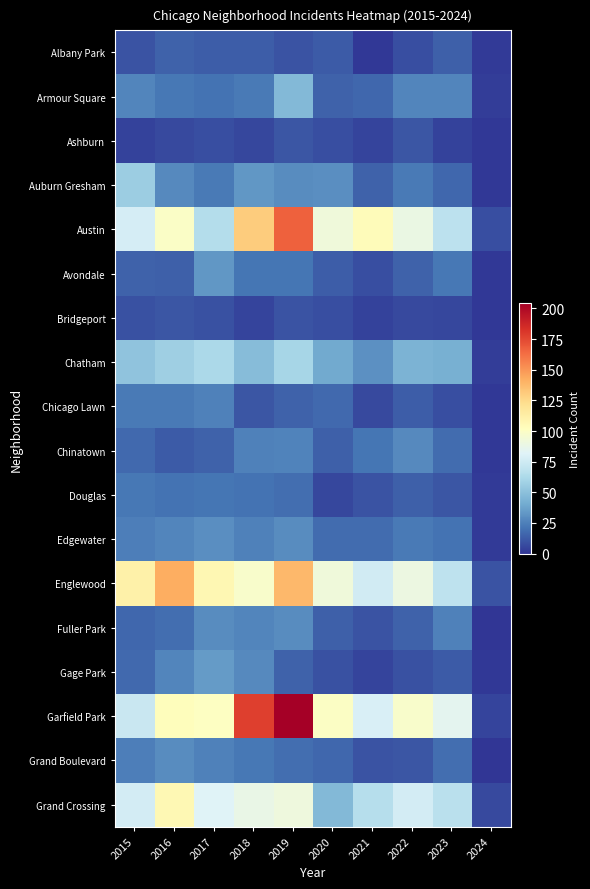

Which series changed the most between 2016 and 2024?

Englewood